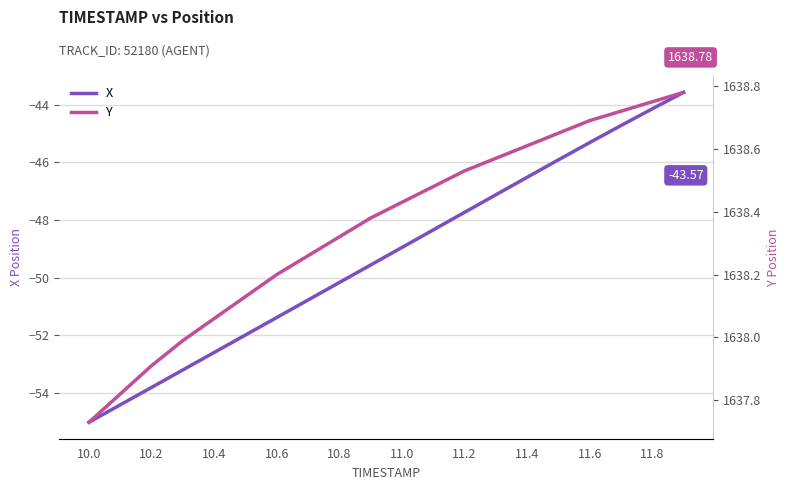

Reading right to left, transcribe all the data shown in this chart.

X: -43.6	-44.1	-44.7	-45.3	-45.9	-46.5	-47.1	-47.7	-48.3	-48.9	-49.6	-50.2	-50.8	-51.4	-52.0	-52.6	-53.2	-53.8	-54.4	-55.0
Y: 1638.8	1638.8	1638.7	1638.7	1638.7	1638.6	1638.6	1638.5	1638.5	1638.4	1638.4	1638.3	1638.3	1638.2	1638.1	1638.1	1638.0	1637.9	1637.8	1637.7